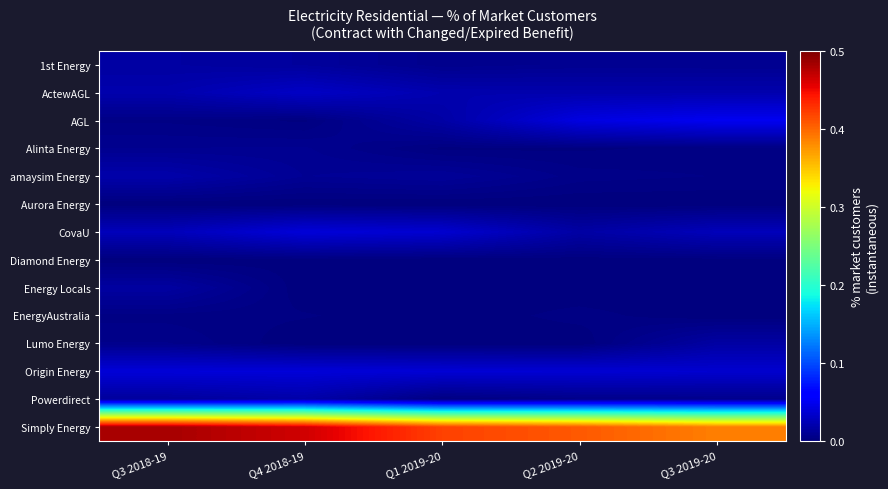

How many series are shown in this chart?

14